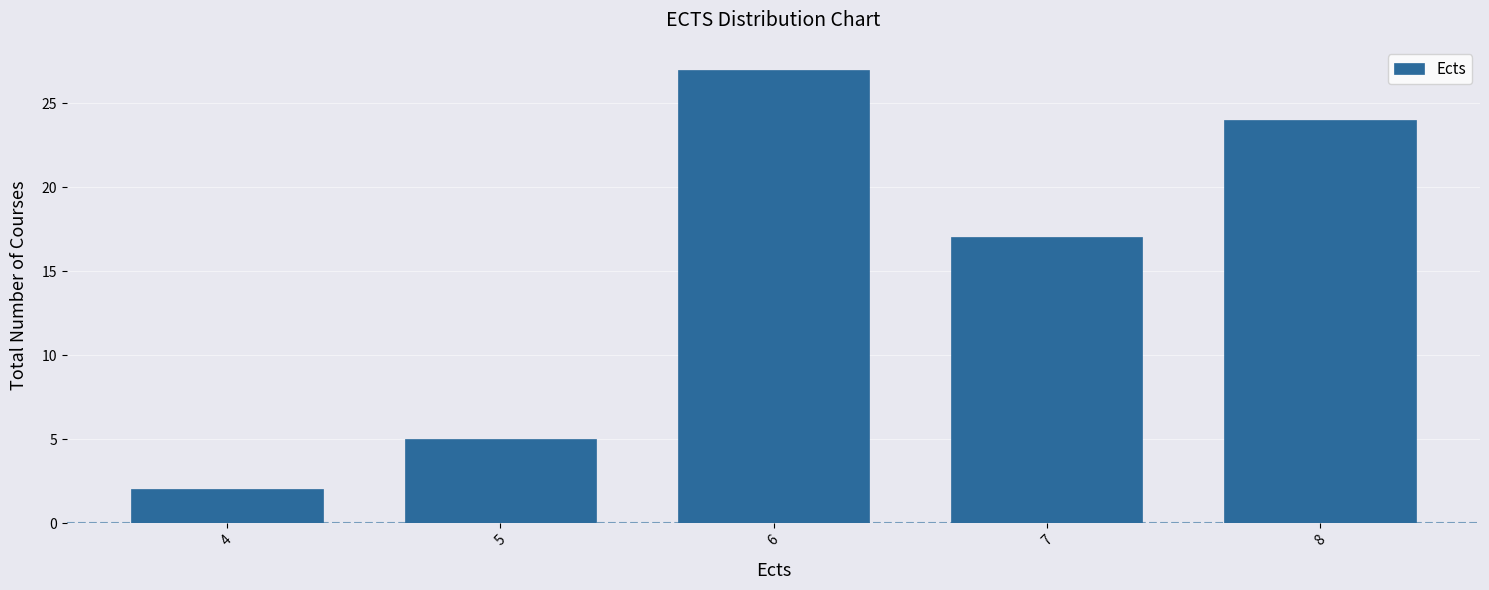

Reading right to left, what are all the values shown in this chart?

8=24	7=17	6=27	5=5	4=2